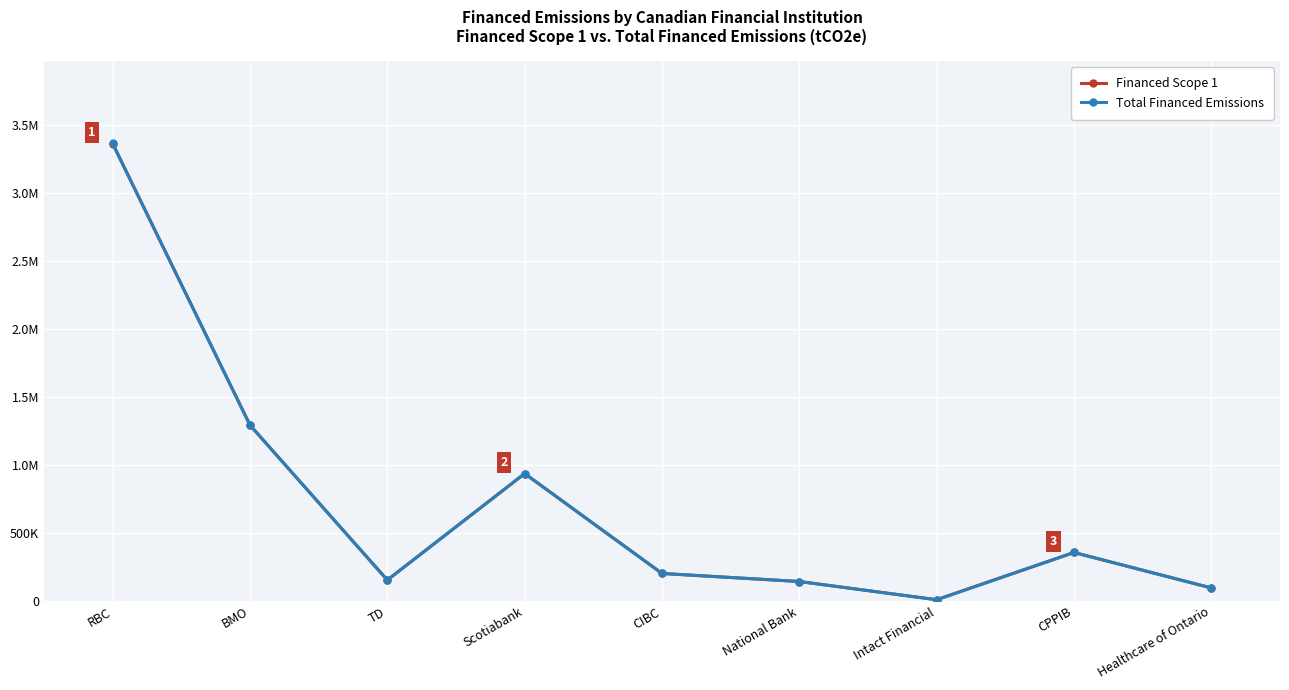

True or false: Financed Scope 1 has more than 1 points higher than both neighbors.

True